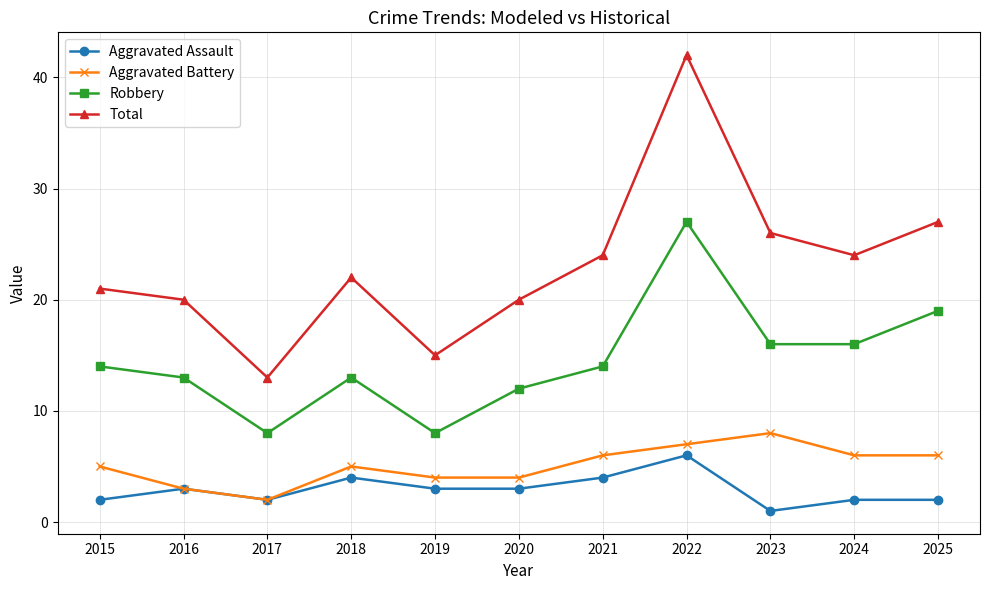

What is the difference between the second highest and second lowest values in the Aggravated Battery series?

4